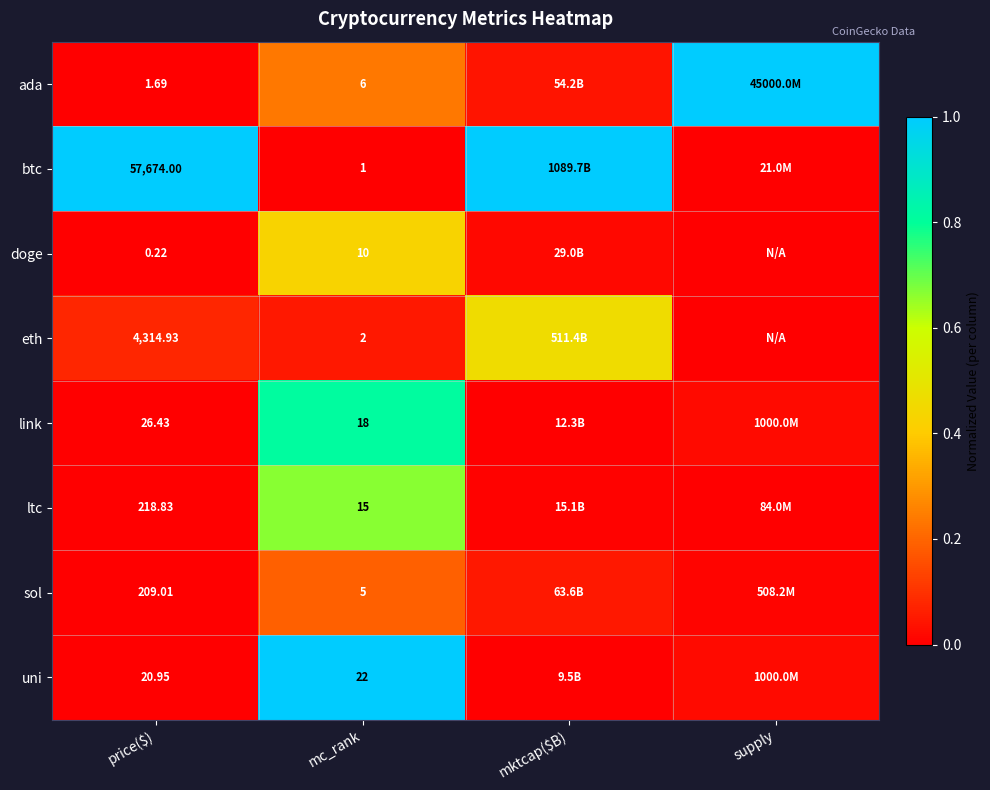

Rank the series at price($) from highest to lowest value.

btc, eth, ltc, sol, link, uni, ada, doge